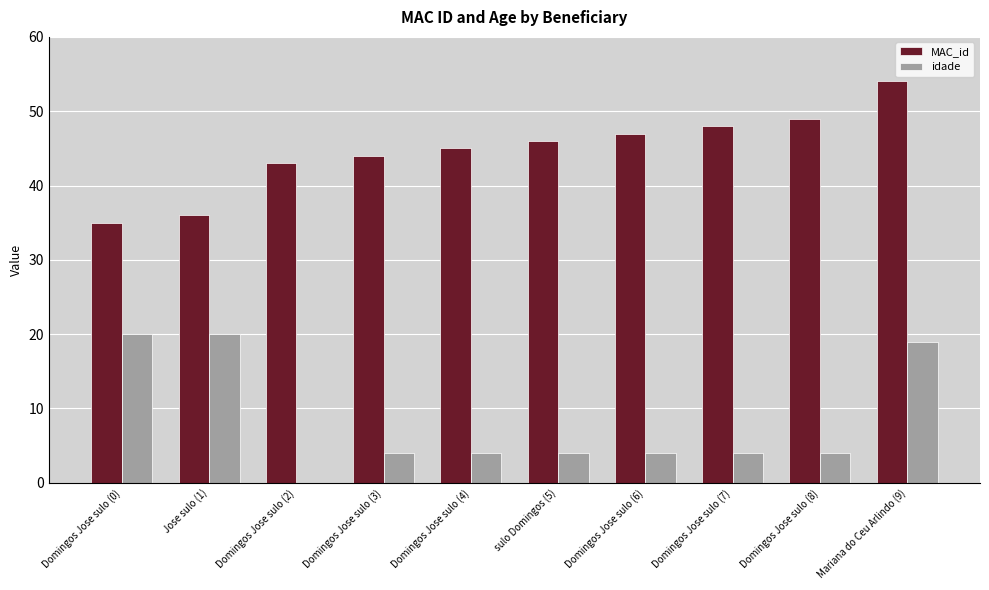

Which series changed the most between Jose sulo (1) and Domingos Jose sulo (2)?

idade